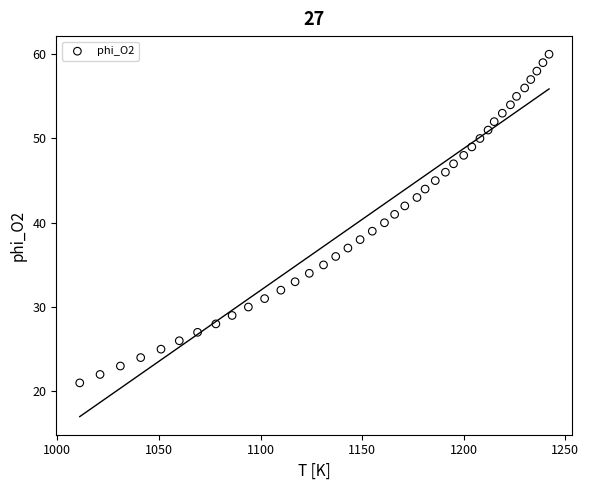

What is the range of Y values (max minus min)?

39